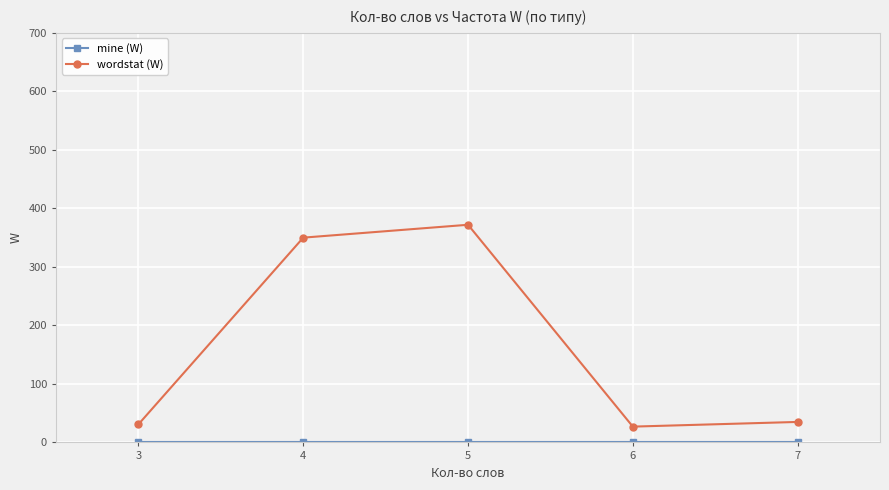

At how many categories does at least one series exceed 176?

2